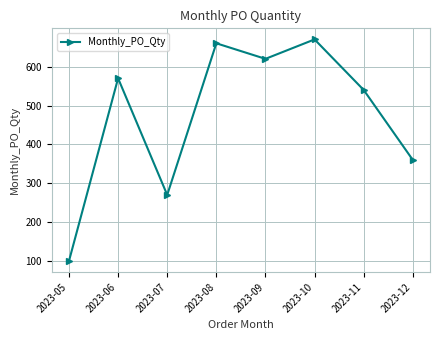

What is the difference between the second highest and second lowest values?

390